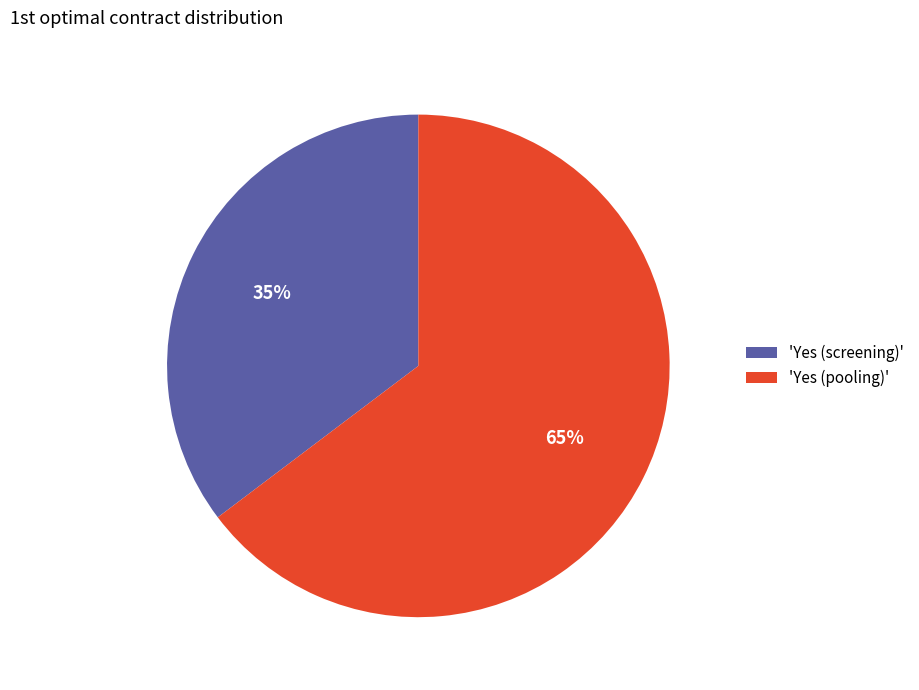

What is the ratio of the value at 'Yes (screening)' to the value at 'Yes (pooling)'?

0.5